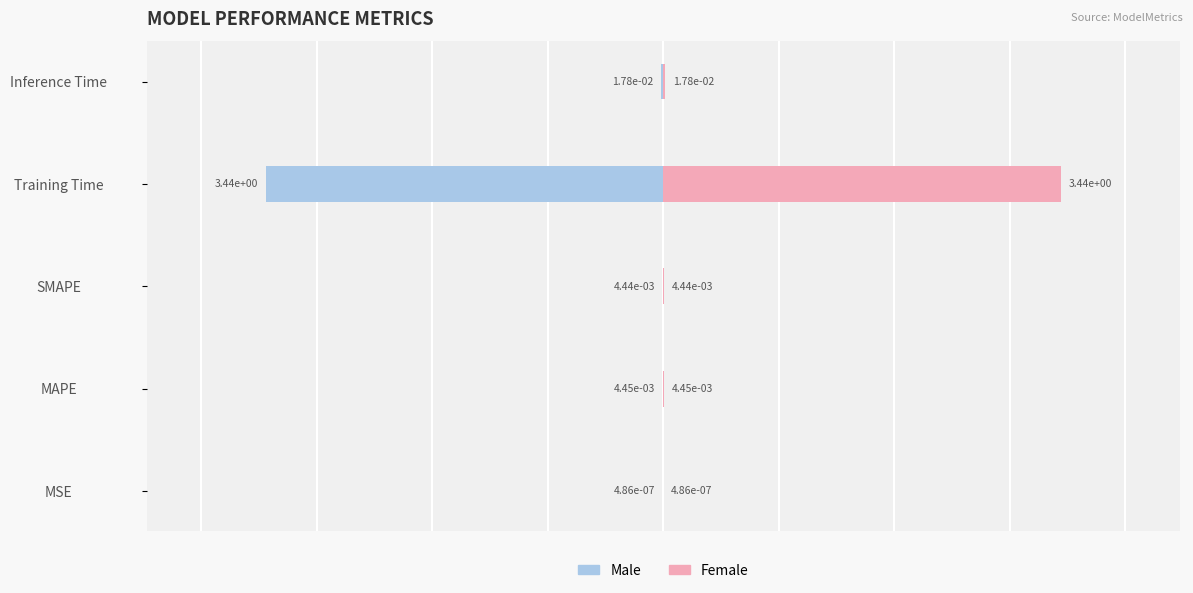

At how many categories does at least one series exceed 0?

5